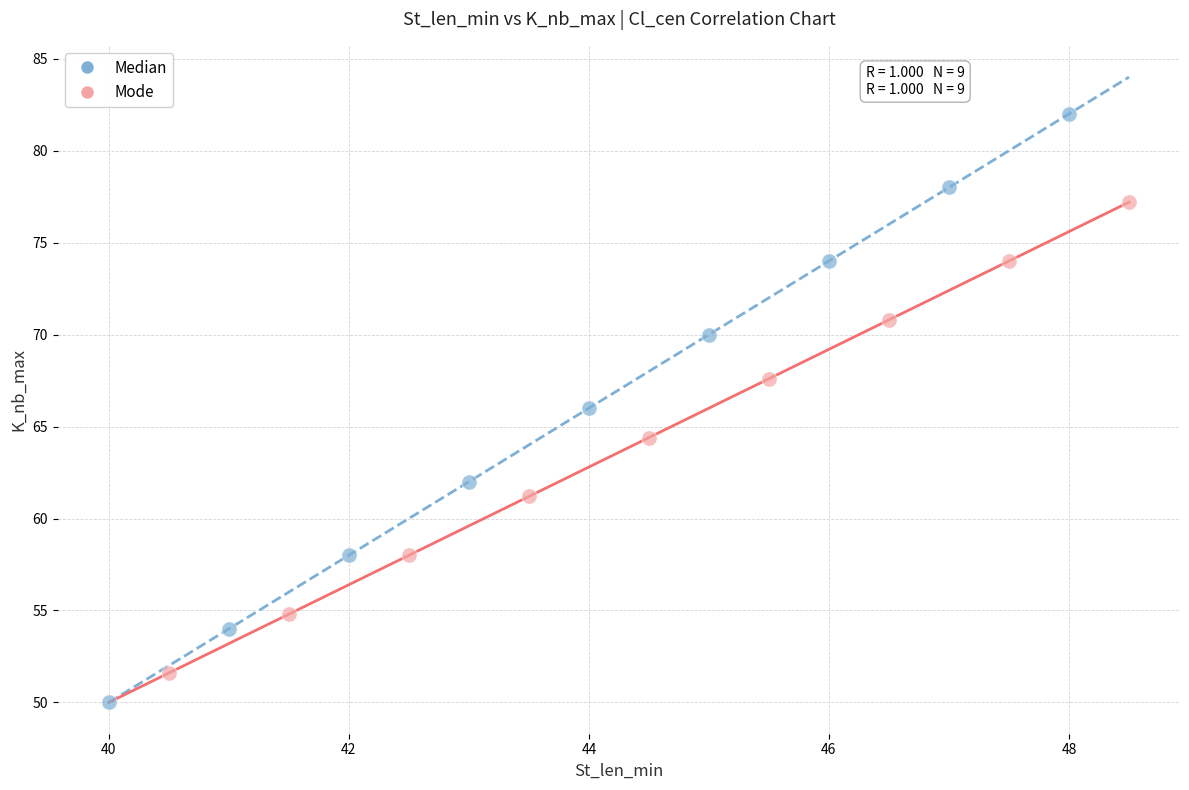

What are all the series names shown in the legend?

Median, Mode